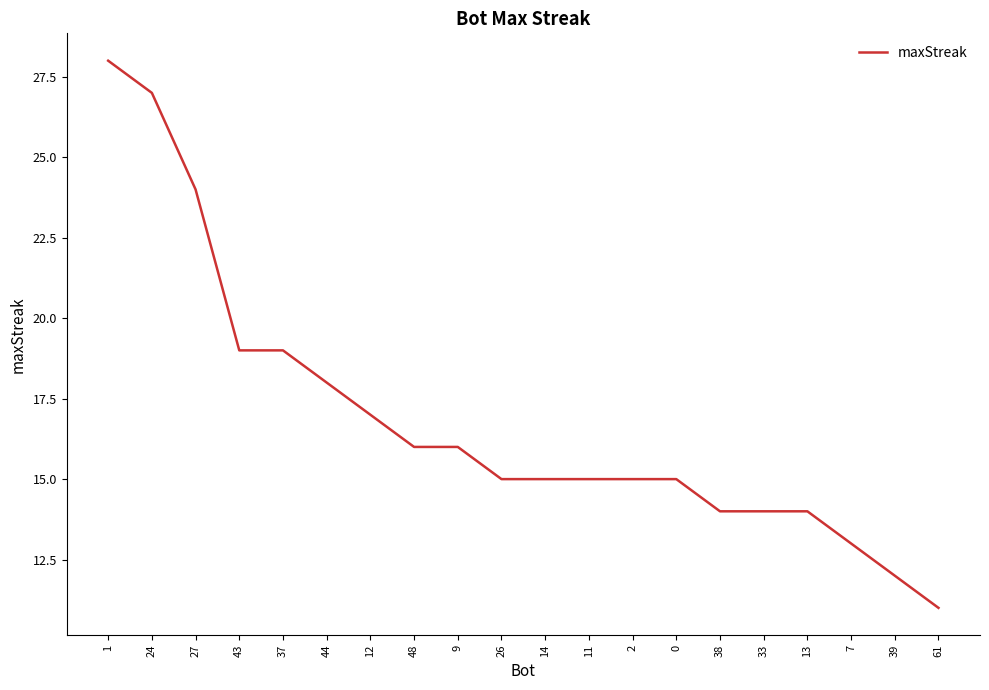

Reading left to right, what are all the values shown in this chart?

1=28	24=27	27=24	43=19	37=19	44=18	12=17	48=16	9=16	26=15	14=15	11=15	2=15	0=15	38=14	33=14	13=14	7=13	39=12	61=11